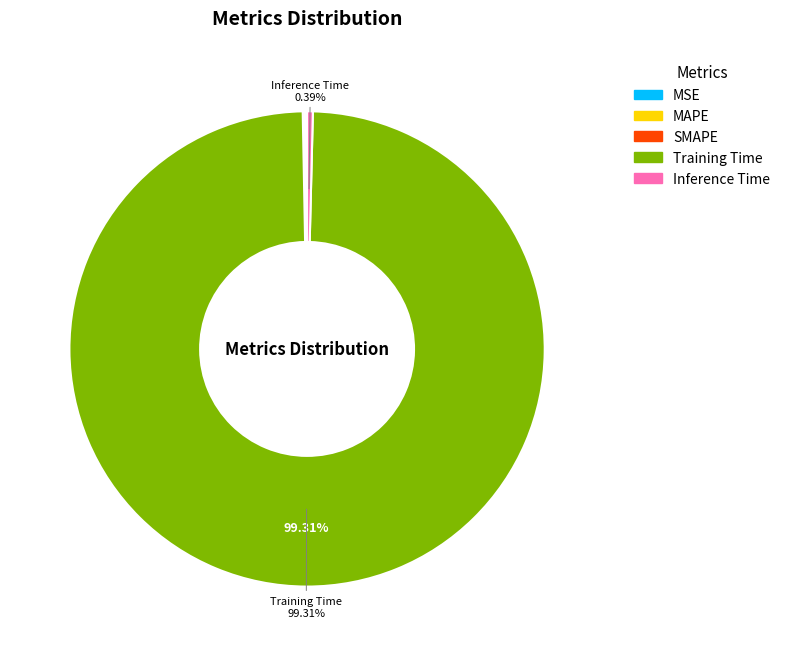

What is the majority slice?

Training Time